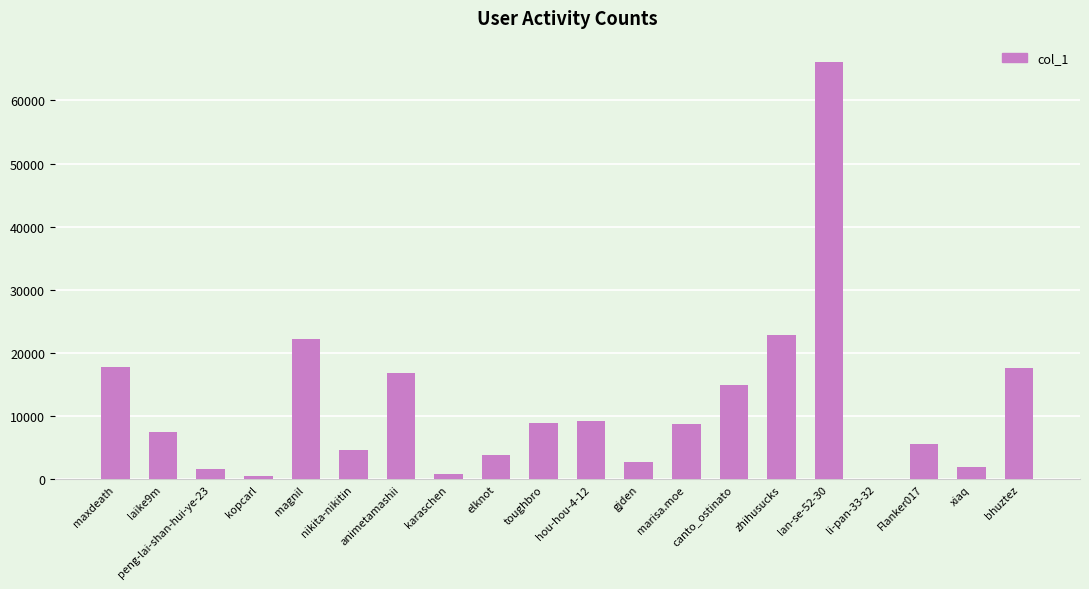

What is the sum of the values at toughbro and marisa.moe?

17765